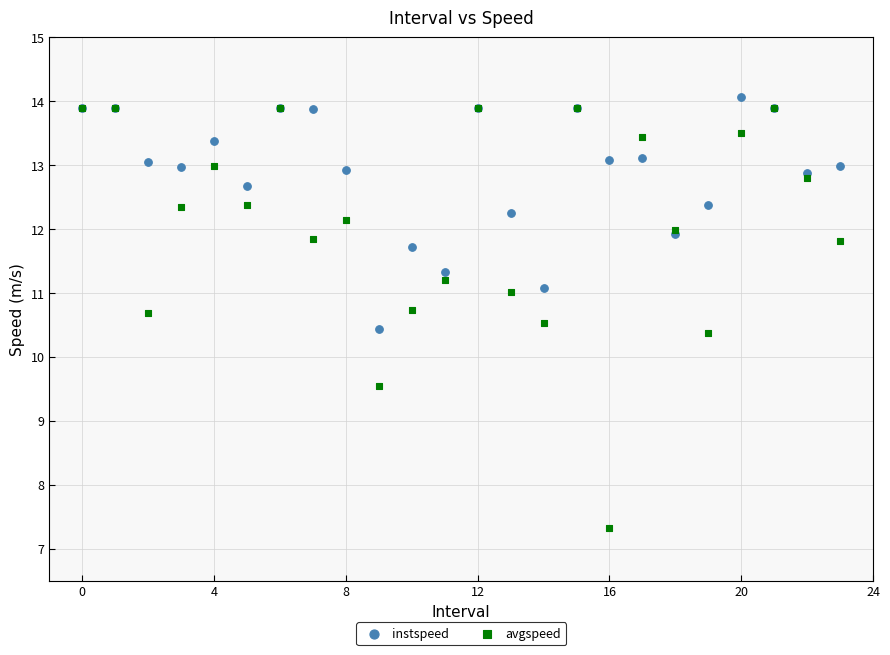

Which series contains the highest Y value?

instspeed